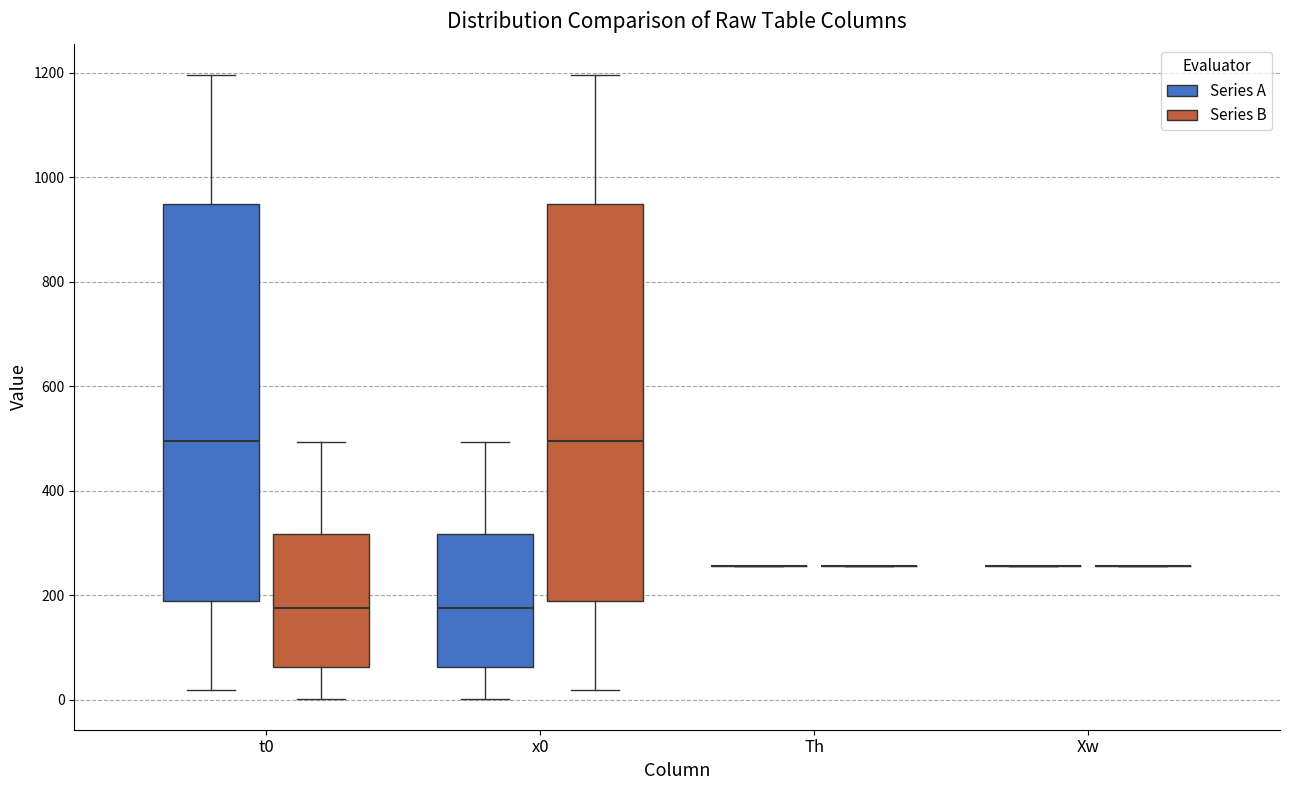

Where is the lower edge of the box for x0 (Series A) on the y-axis? The values are not printed on the chart, so give them approximately, as read against the axis.

60